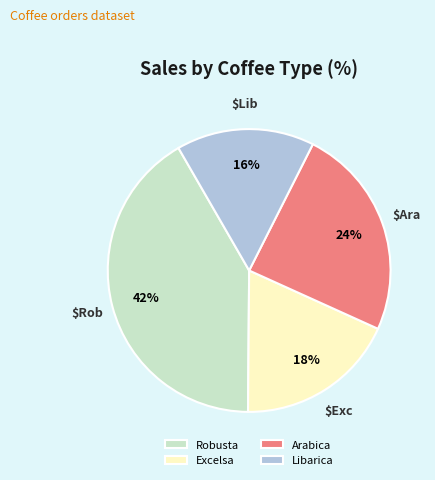

Which category has the biggest portion of the pie?

Robusta